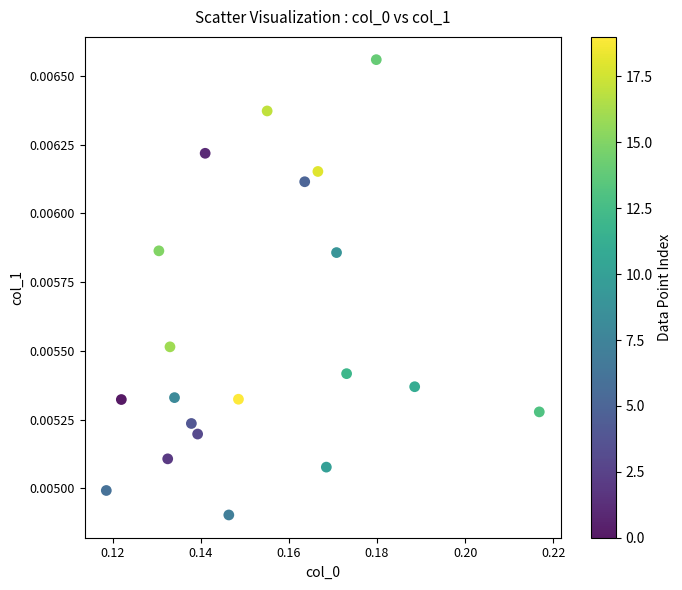

Count the number of points in this scatter plot.

20